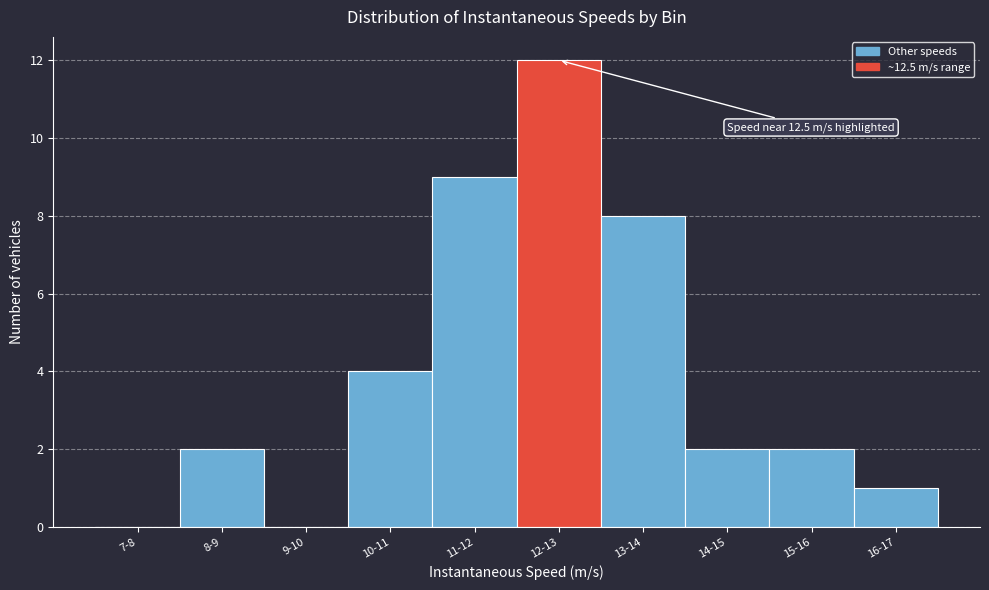

Reading left to right, what are all the values shown in this chart?

7-8=0	8-9=2	9-10=0	10-11=4	11-12=9	12-13=12	13-14=8	14-15=2	15-16=2	16-17=1